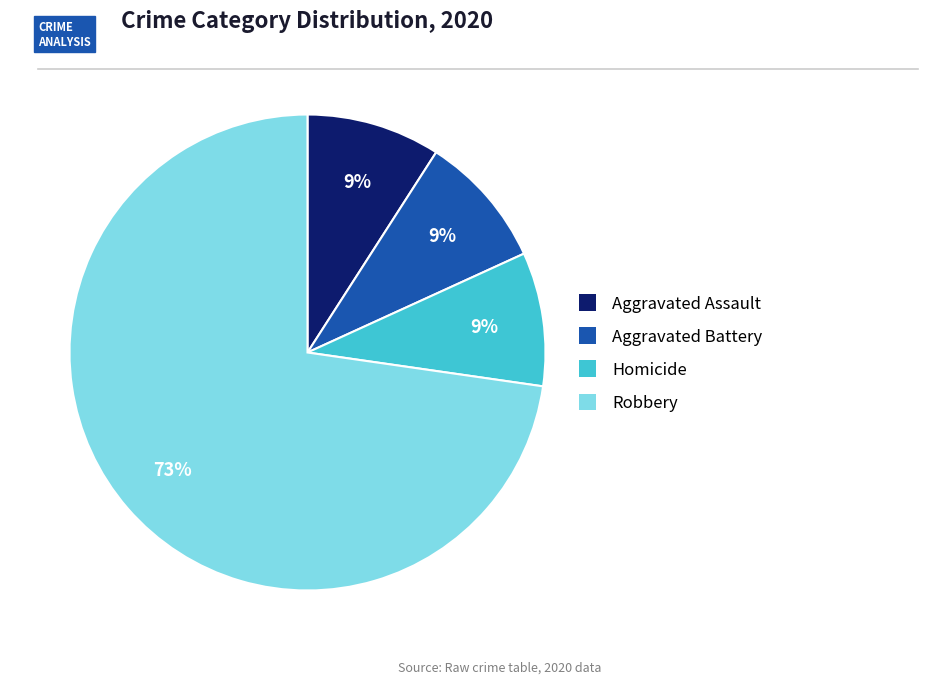

Is there any slice that represents more than half of the pie?

Yes